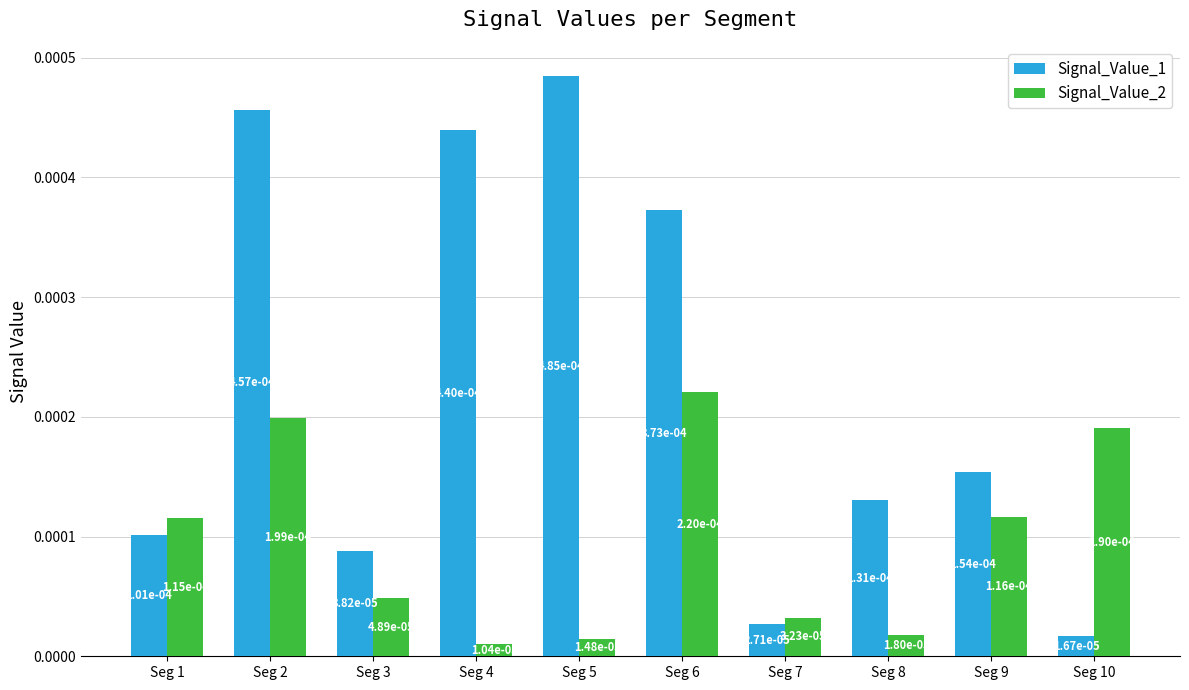

At which category does the chart reach its minimum across all series?

Seg 4